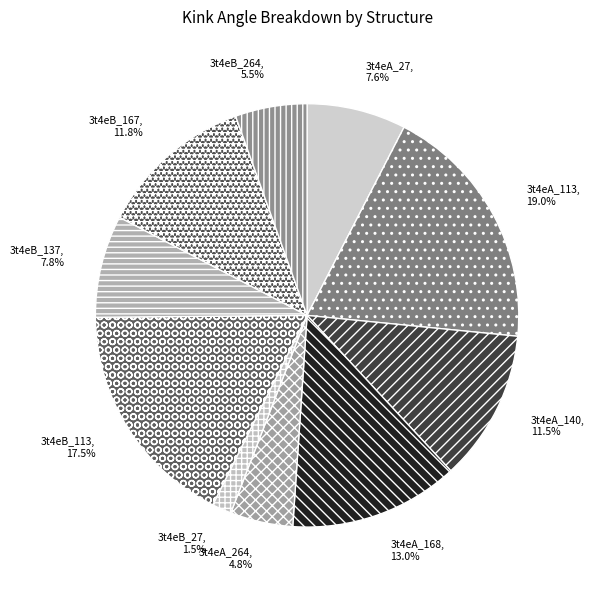

What portion of the pie excludes 3t4eB_137?

92.2%